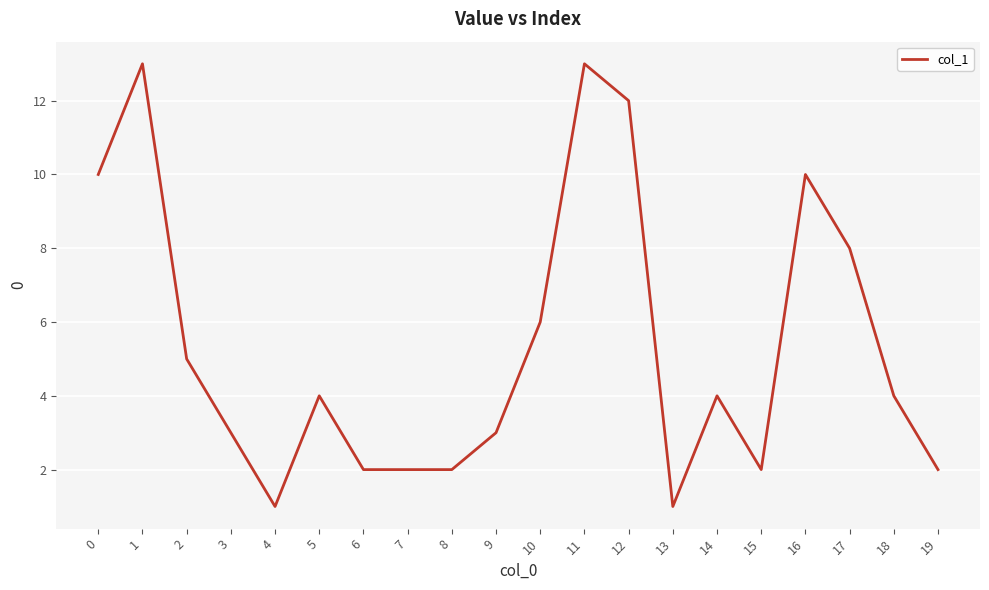

What is the maximum value shown in the chart?

13